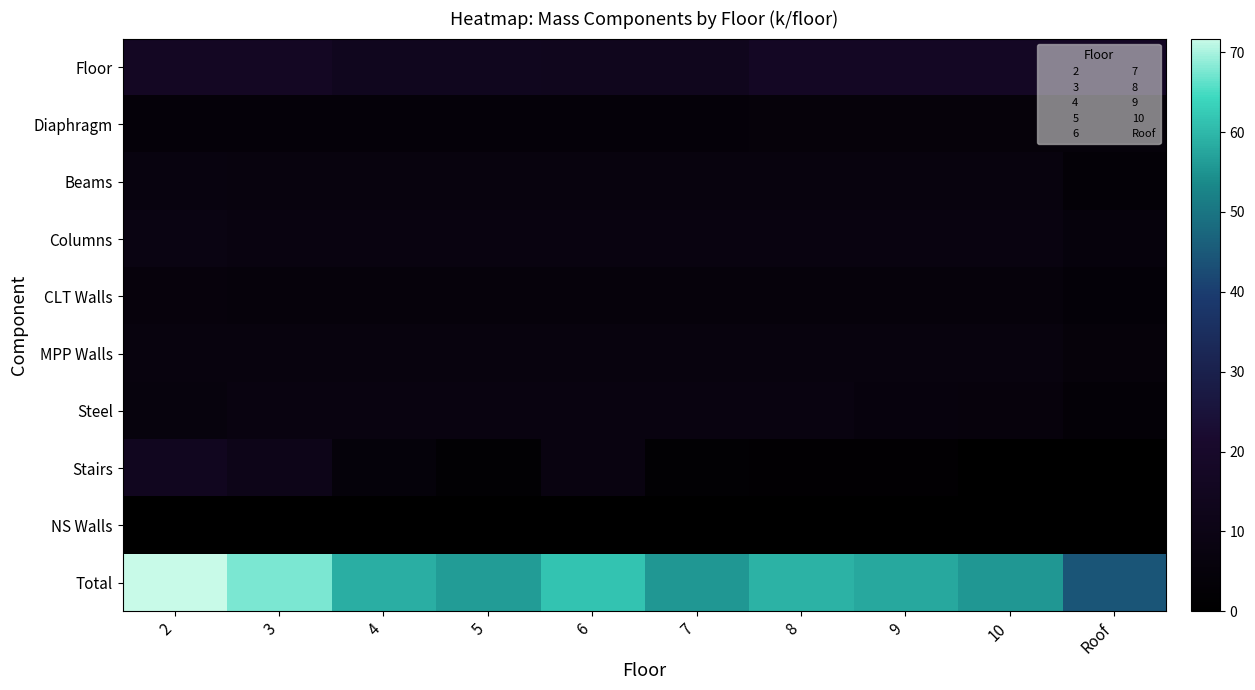

What is the maximum value shown in the chart?

71.7